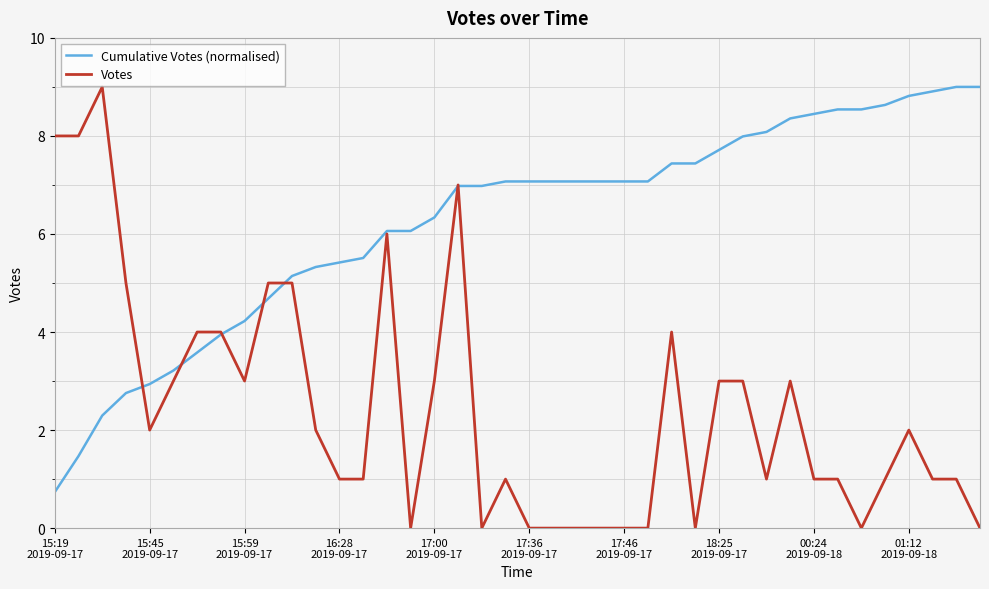

What is the highest value of the Cumulative Votes (normalised) series?

9.0